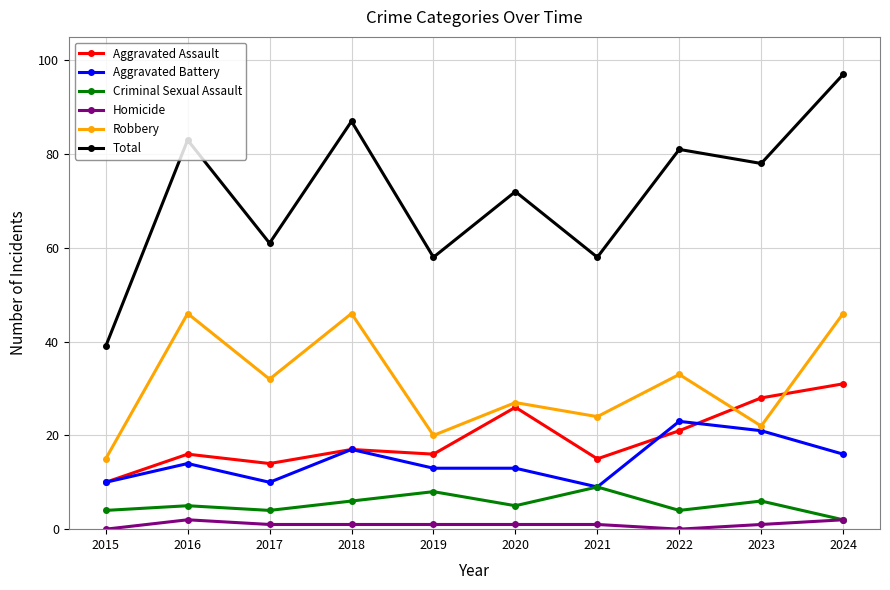

Is it true that Aggravated Assault equals 16 at 2016?

True